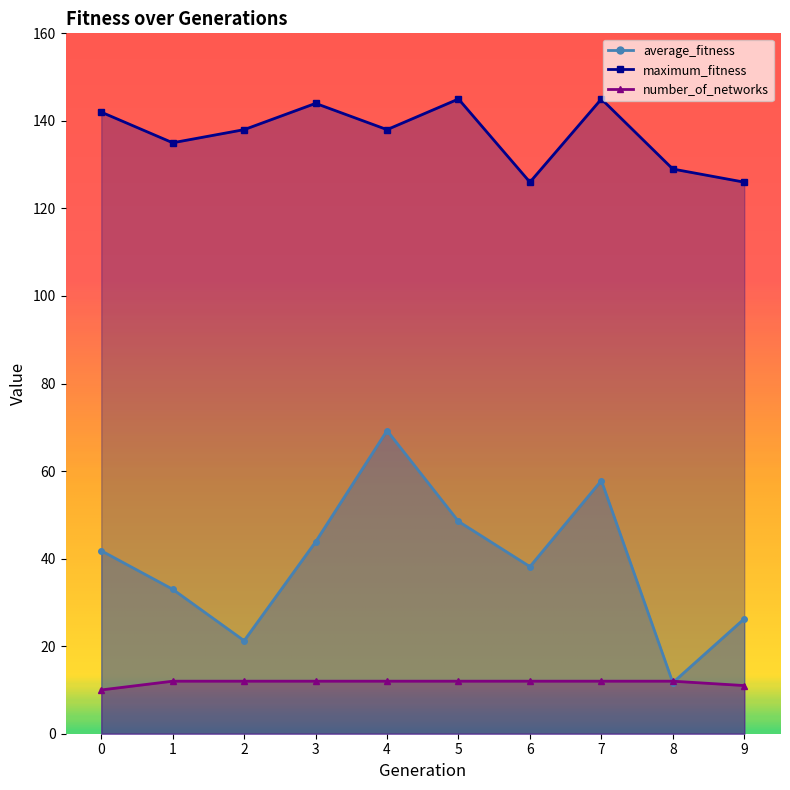

At how many categories does at least one series exceed 86?

10